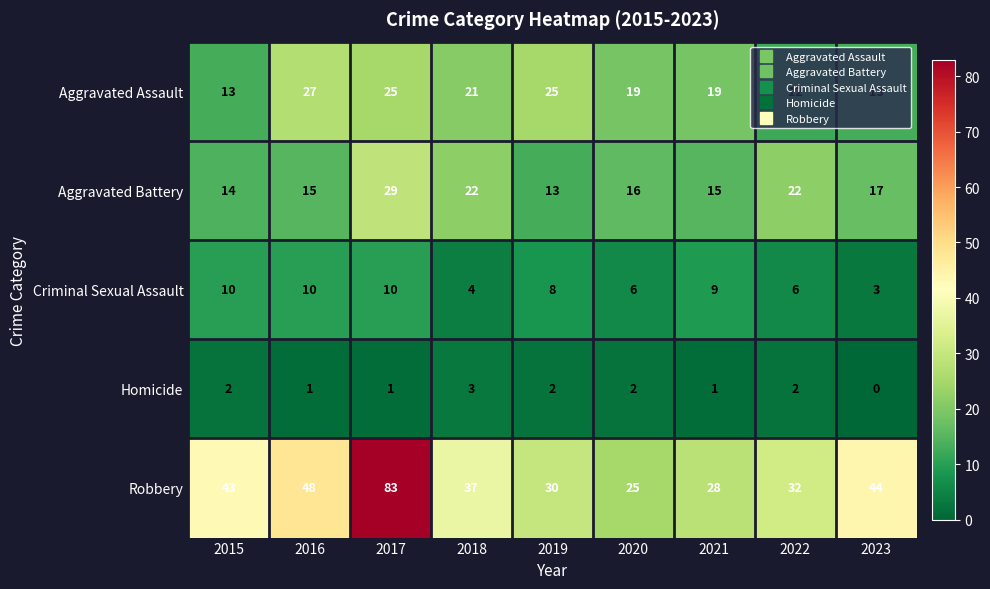

Which category has the lowest value across all series?

2023